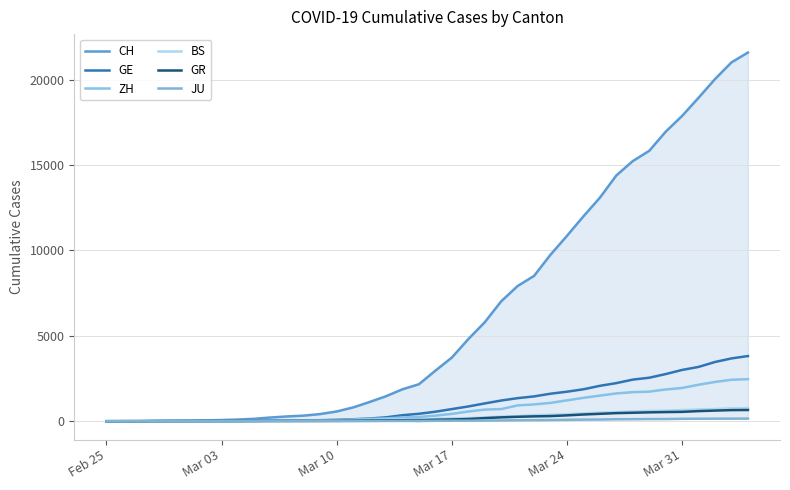

How many values in ZH are above zero?

38